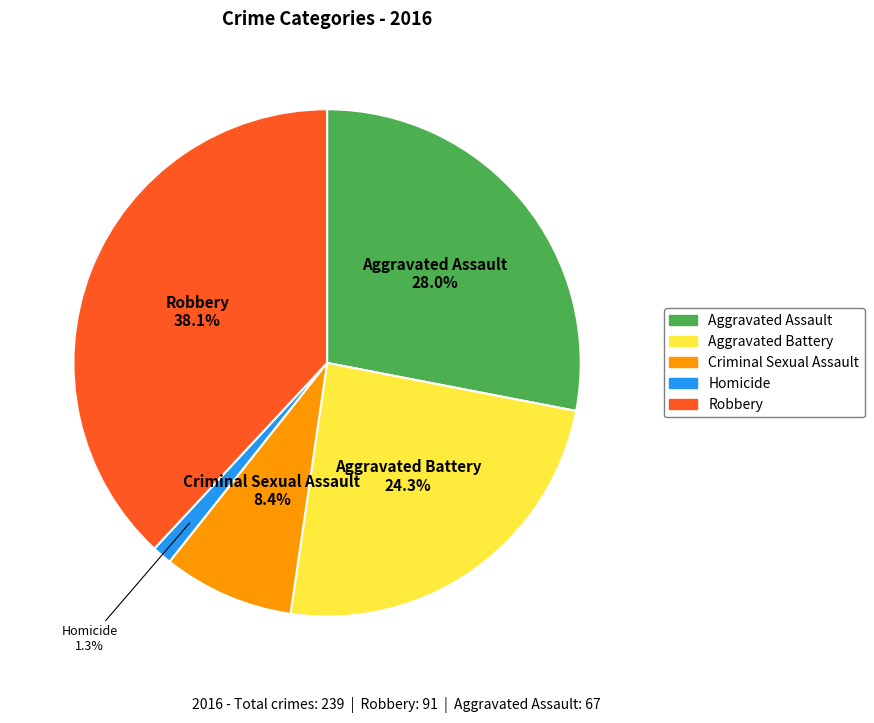

Does Homicide account for over 50% of the chart?

No